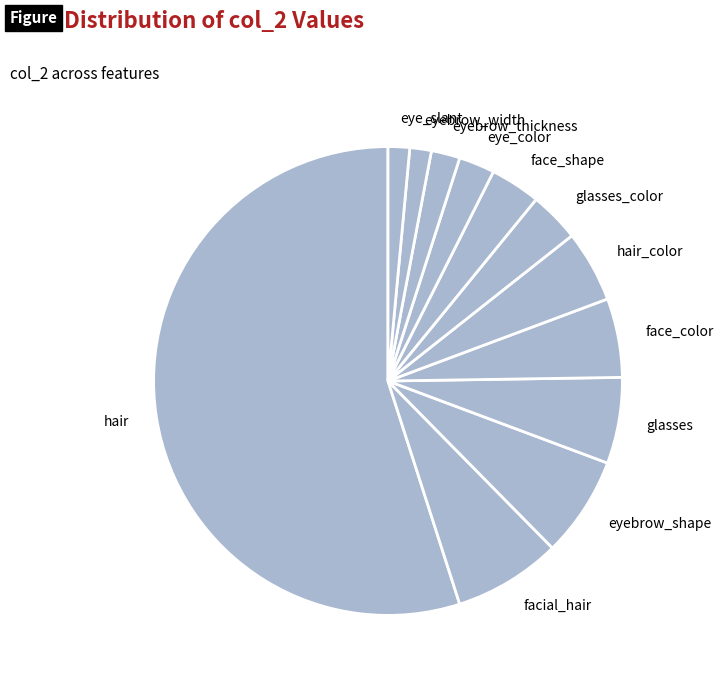

True or false: facial_hair accounts for 7% of the total.

True